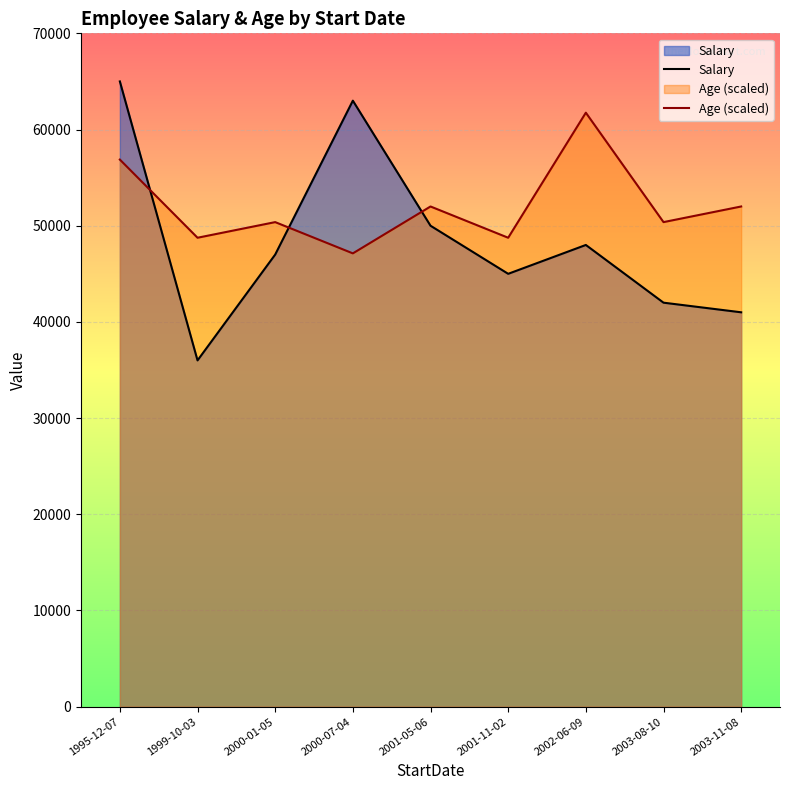

True or false: Age (scaled) has more than 2 points higher than both neighbors.

True